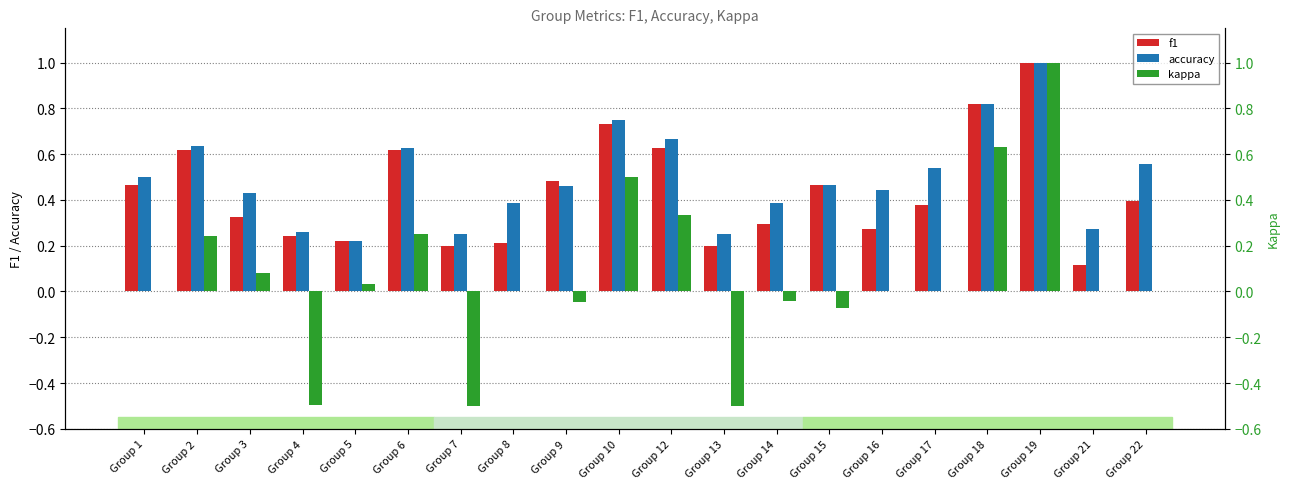

Reading left to right, list all the values displayed in this chart.

f1: 0.5	0.6	0.3	0.2	0.2	0.6	0.2	0.2	0.5	0.7	0.6	0.2	0.3	0.5	0.3	0.4	0.8	1.0	0.1	0.4
accuracy: 0.5	0.6	0.4	0.3	0.2	0.6	0.2	0.4	0.5	0.8	0.7	0.2	0.4	0.5	0.4	0.5	0.8	1.0	0.3	0.6
kappa: 0.0	0.2	0.1	-0.5	0.0	0.2	-0.5	0.0	-0.0	0.5	0.3	-0.5	-0.0	-0.1	0.0	0.0	0.6	1.0	0.0	0.0